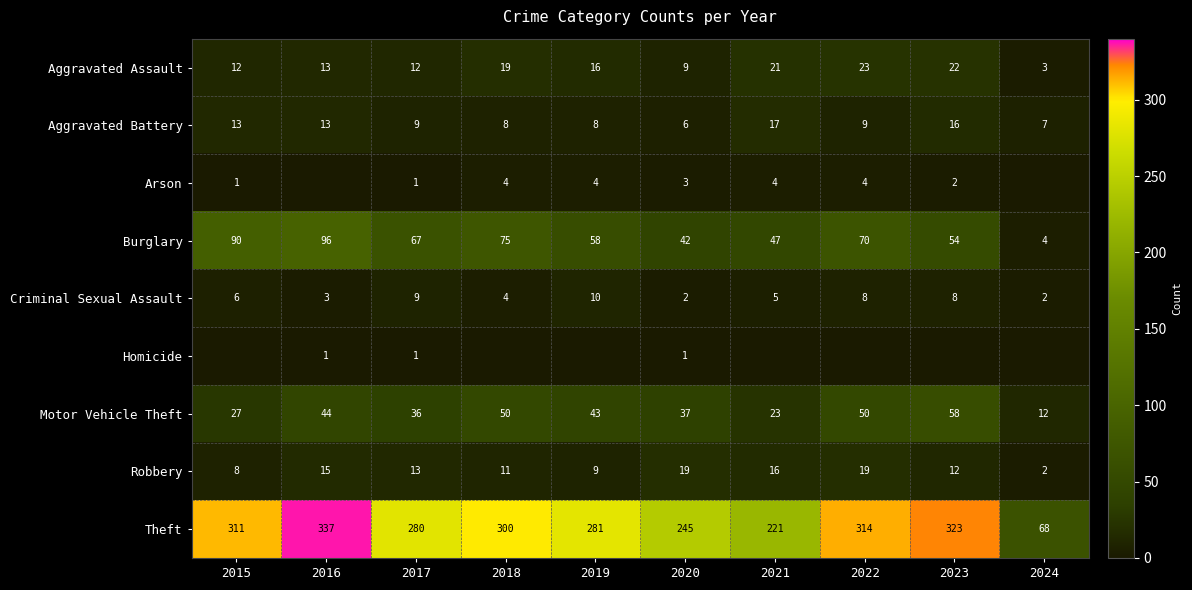

What is the approximate value of Theft at 2023, to the nearest 10?

320